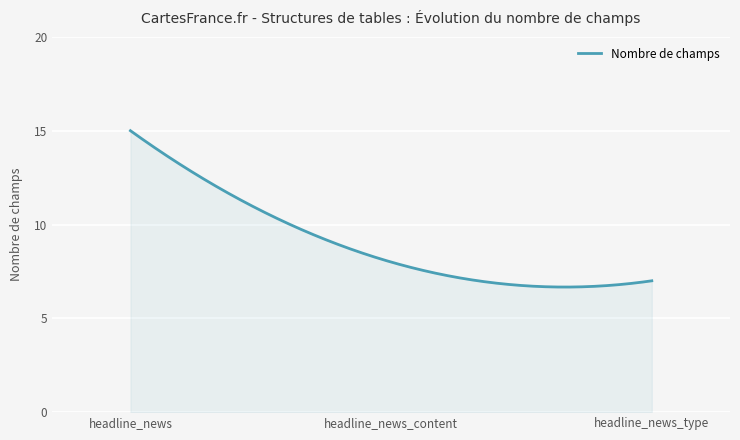

What is the difference between the maximum and minimum values?

8.3